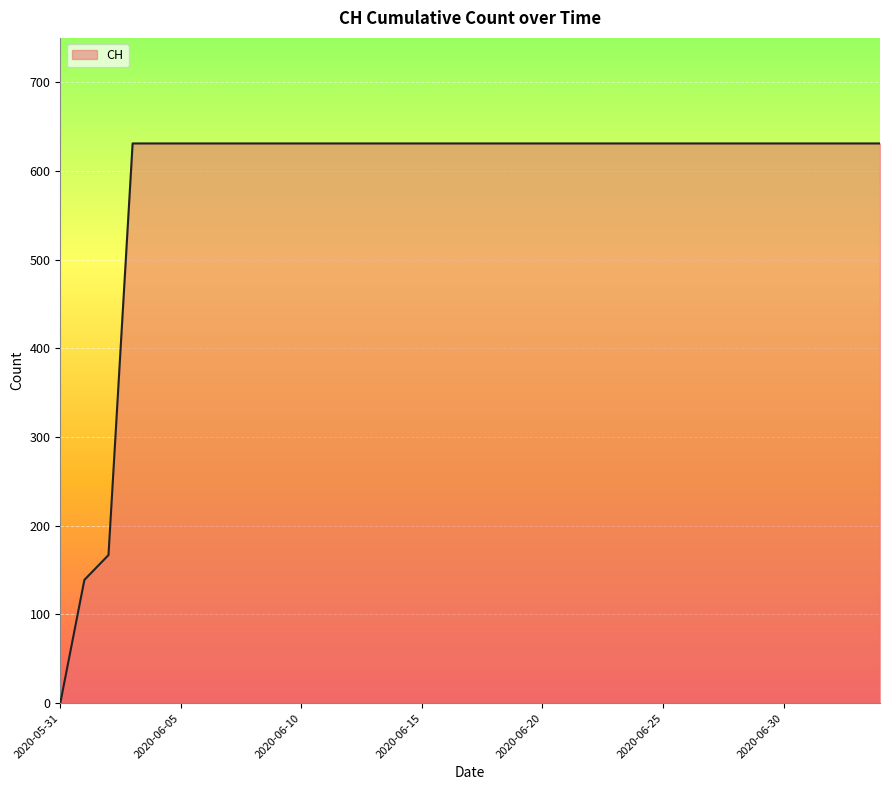

How many series are shown in this chart?

1